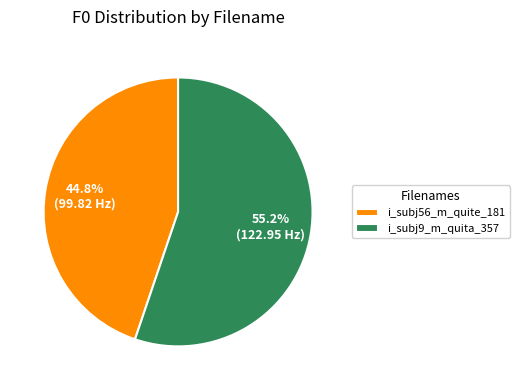

To the nearest percent, what is the difference between the i_subj9_m_quita_357 and i_subj56_m_quite_181 slice percentages?

10%